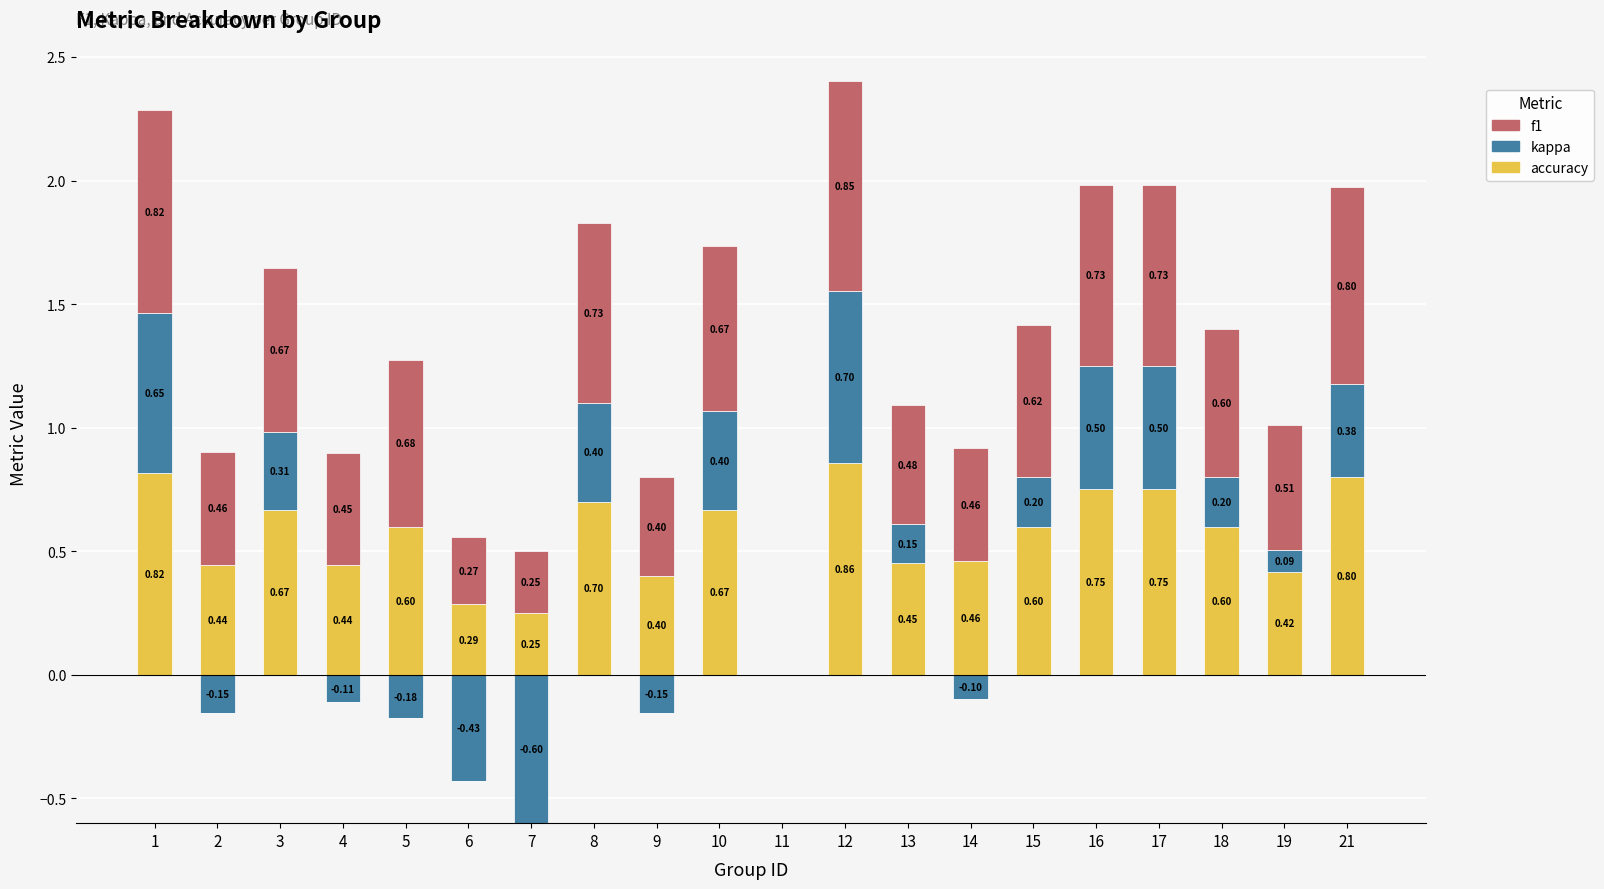

At 11, list the series in order from largest to smallest.

accuracy, kappa, f1